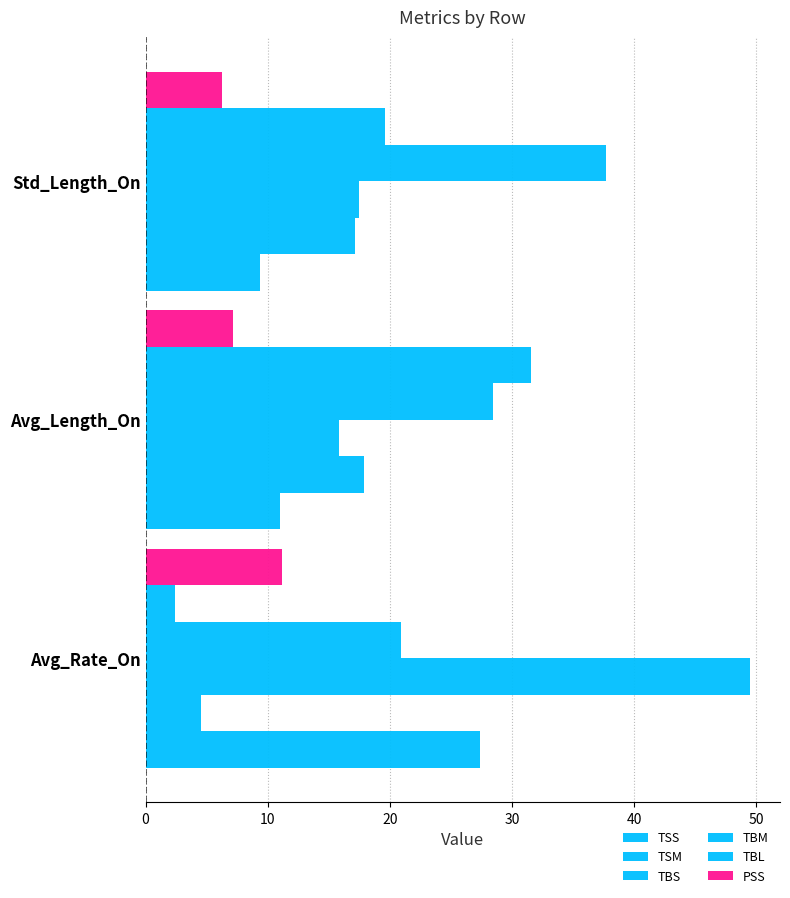

How many data points in TSM are above 17?

2